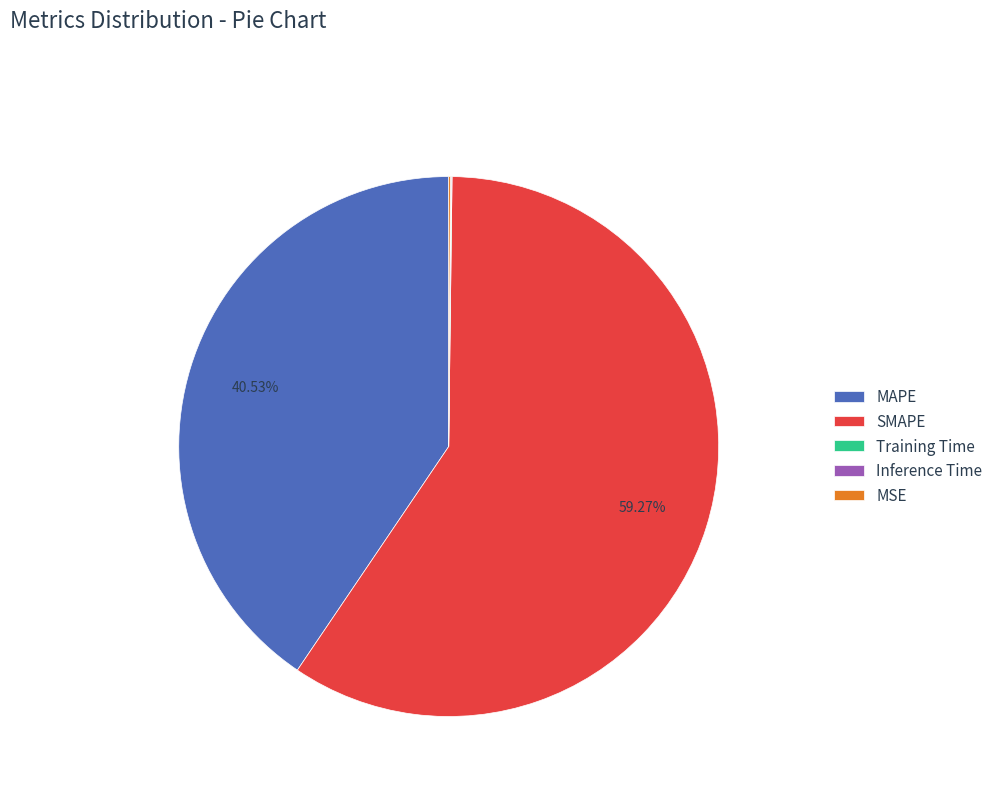

Is SMAPE the majority of the pie?

Yes